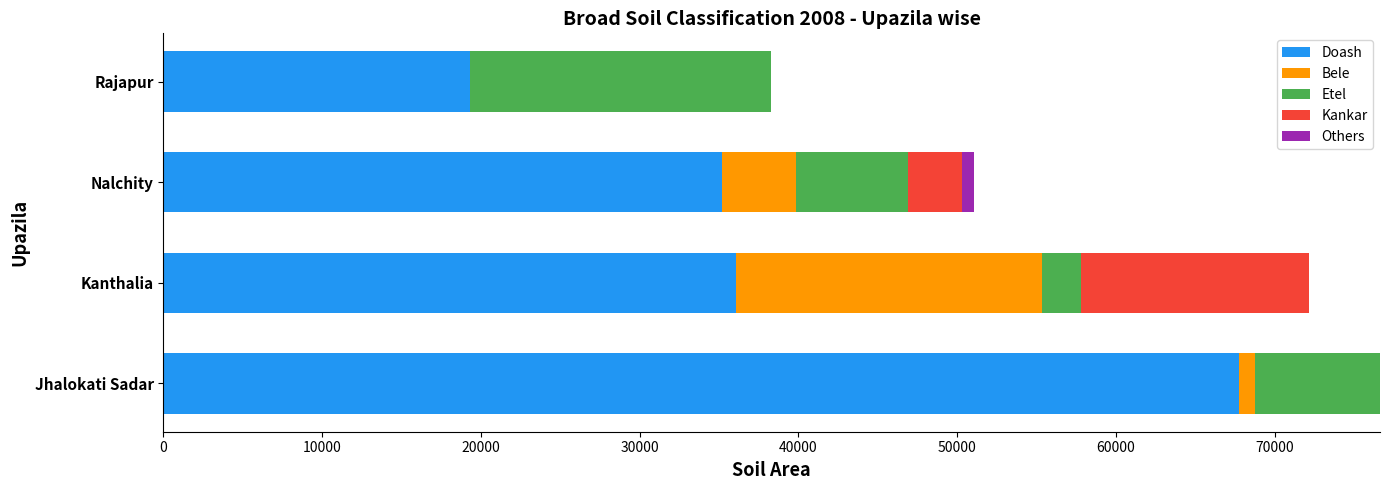

Read the Doash value at Rajapur.

19340.0